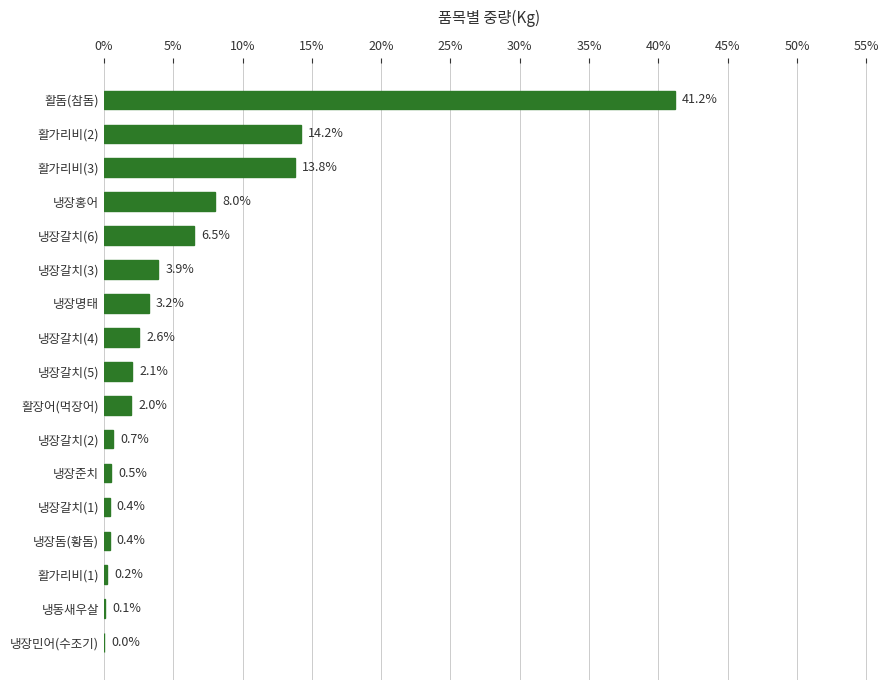

Is it true that the value at 냉장갈치(3) is 6.2?

False